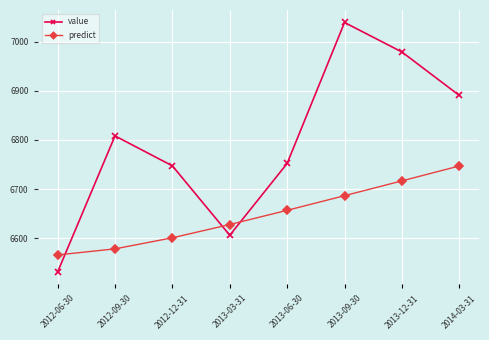

True or false: value and predict intersect in this chart.

True